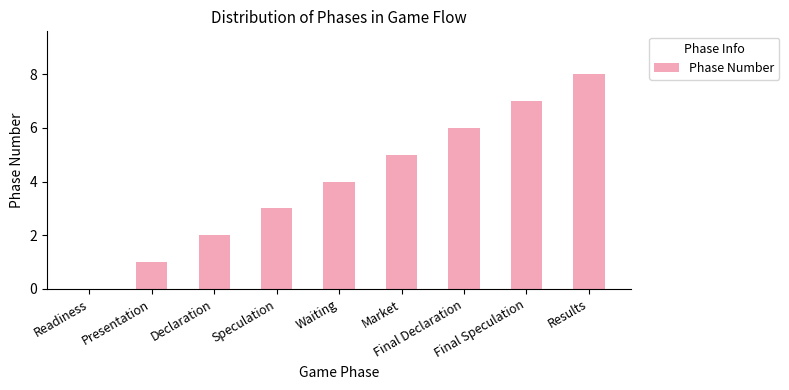

Reading left to right, extract all data points from this chart.

0	1	2	3	4	5	6	7	8